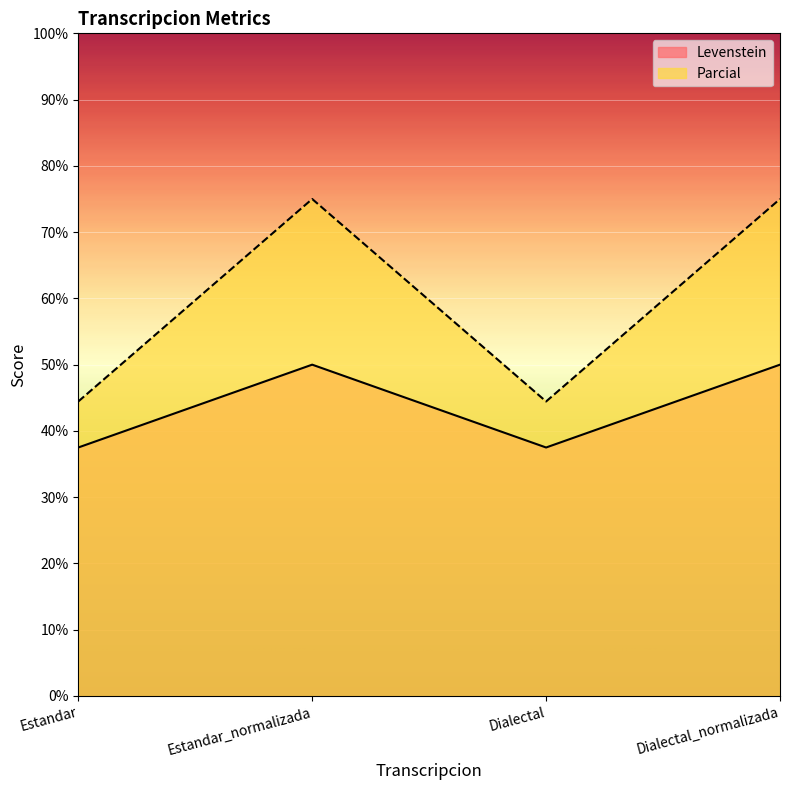

How many lines are shown in the chart?

2